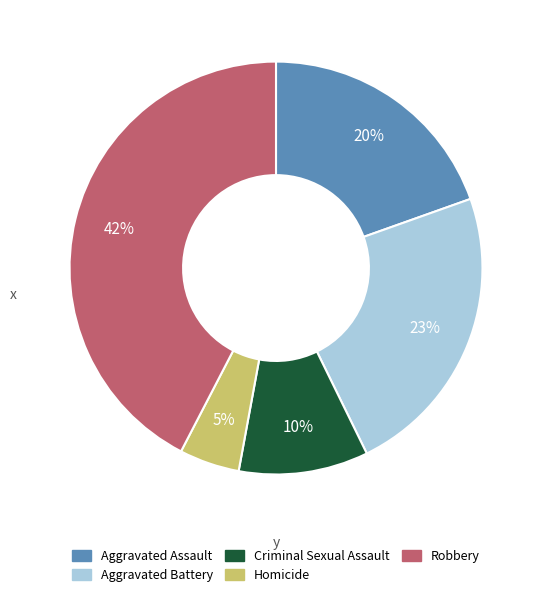

Which category has the biggest portion of the pie?

Robbery